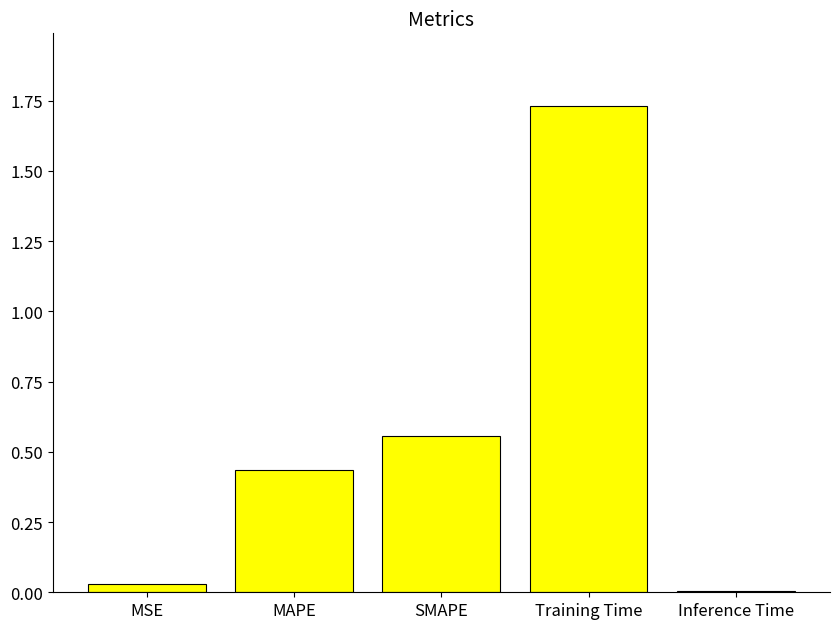

The value at SMAPE is 0.2. True or false?

False